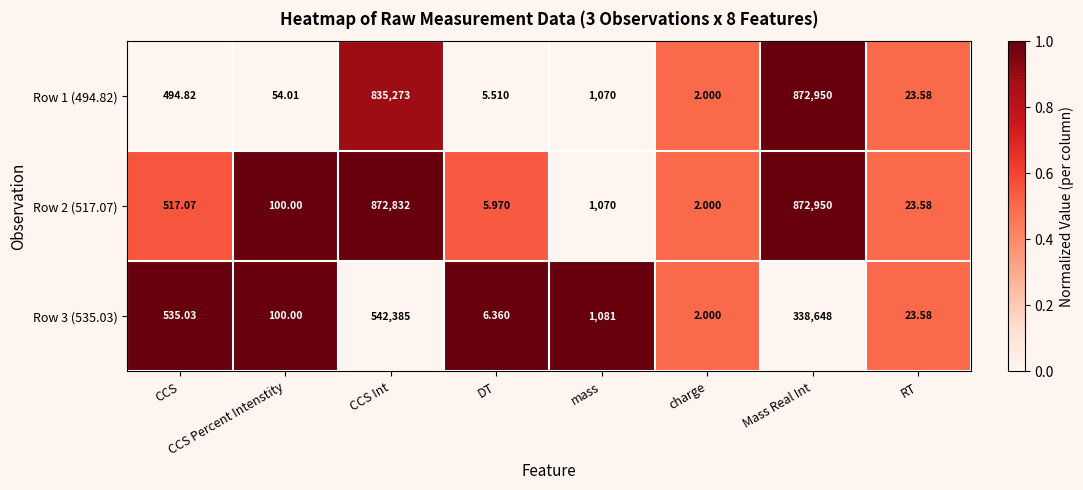

How many values in the Row 1 (494.82) series exceed 494?

4